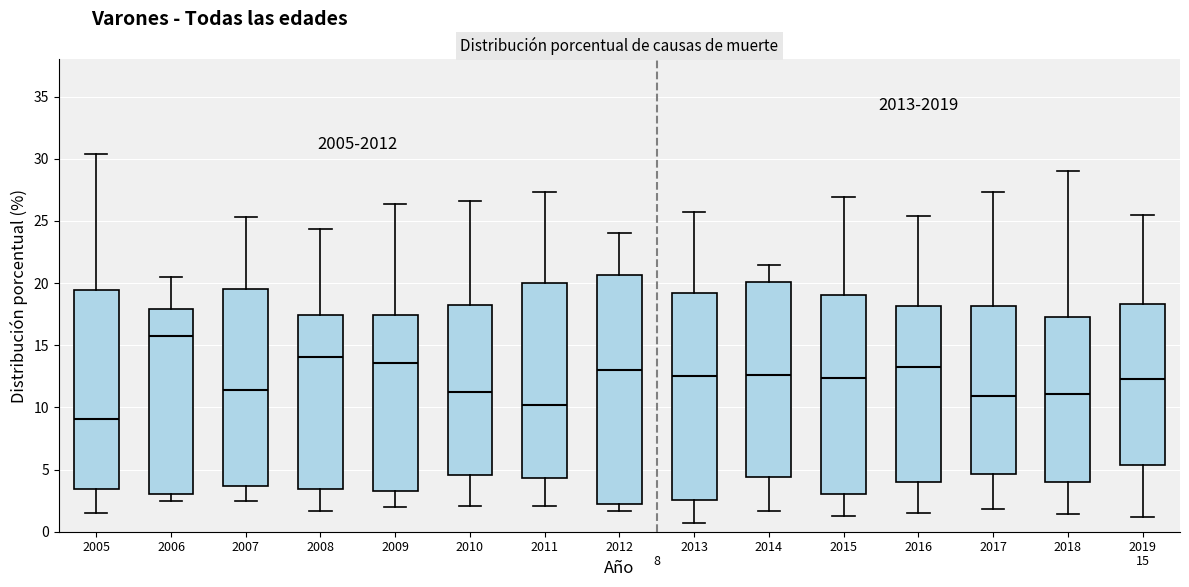

Which box is the tallest, from its lower edge to its upper edge?

2012